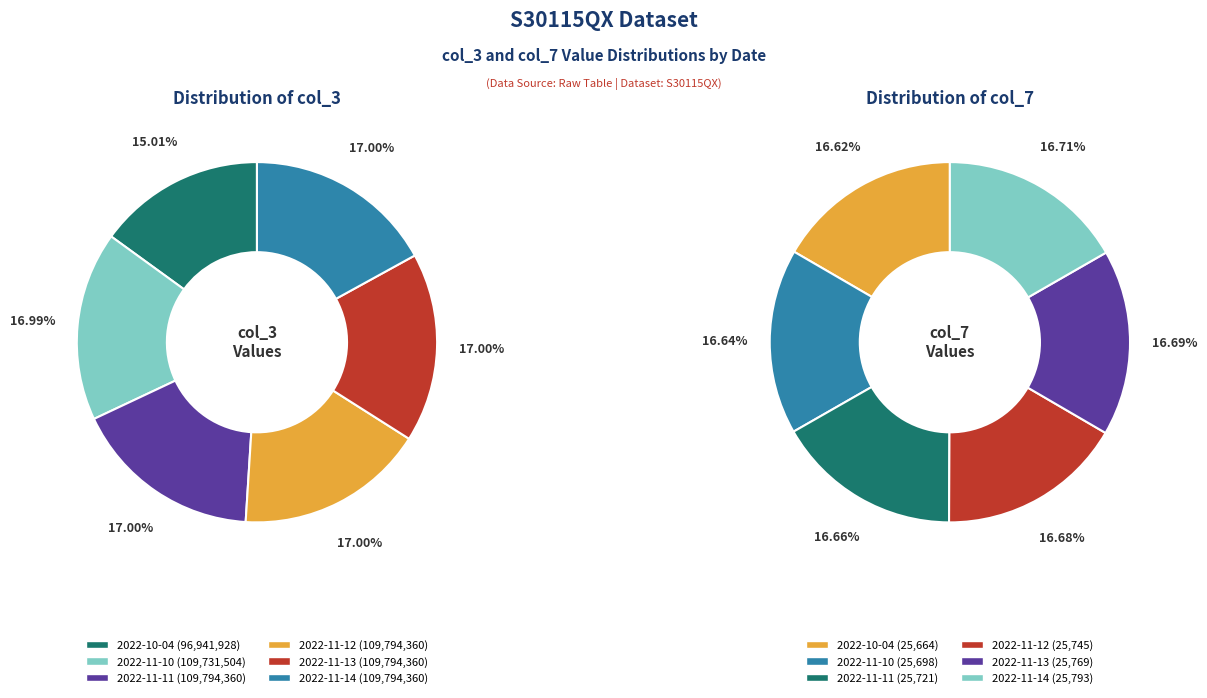

Which series changed the most between 2022-11-10 and 2022-11-11?

col_3